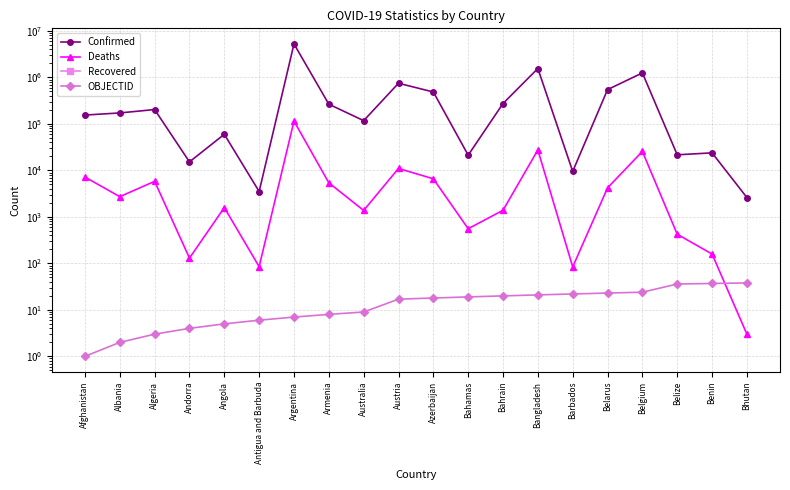

At how many categories does at least one series exceed 4908171?

1